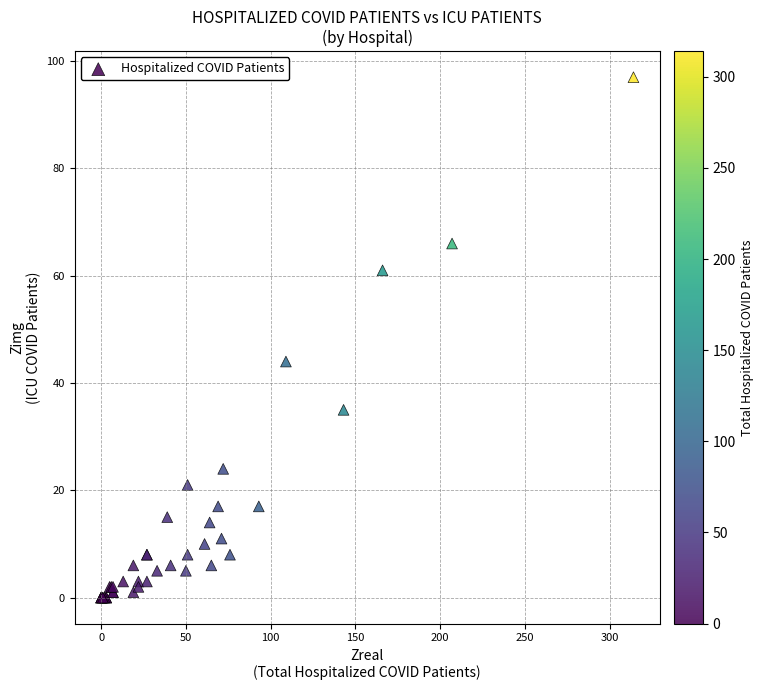

What Y value in the scatter plot is closest to 48?

44